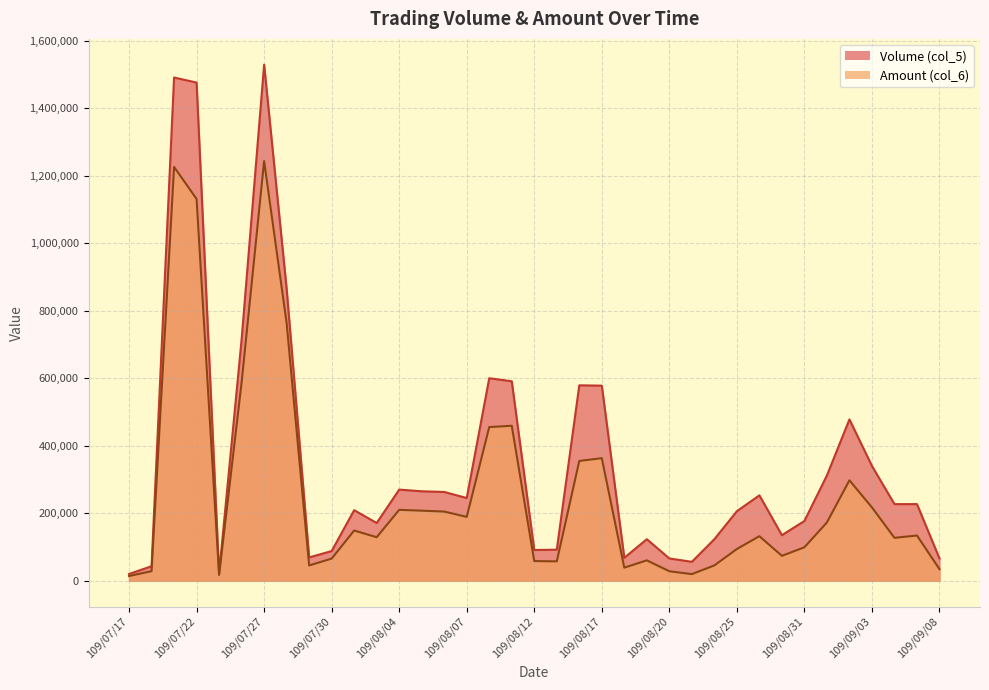

How many values in the Volume (col_5) series exceed 227000?

17